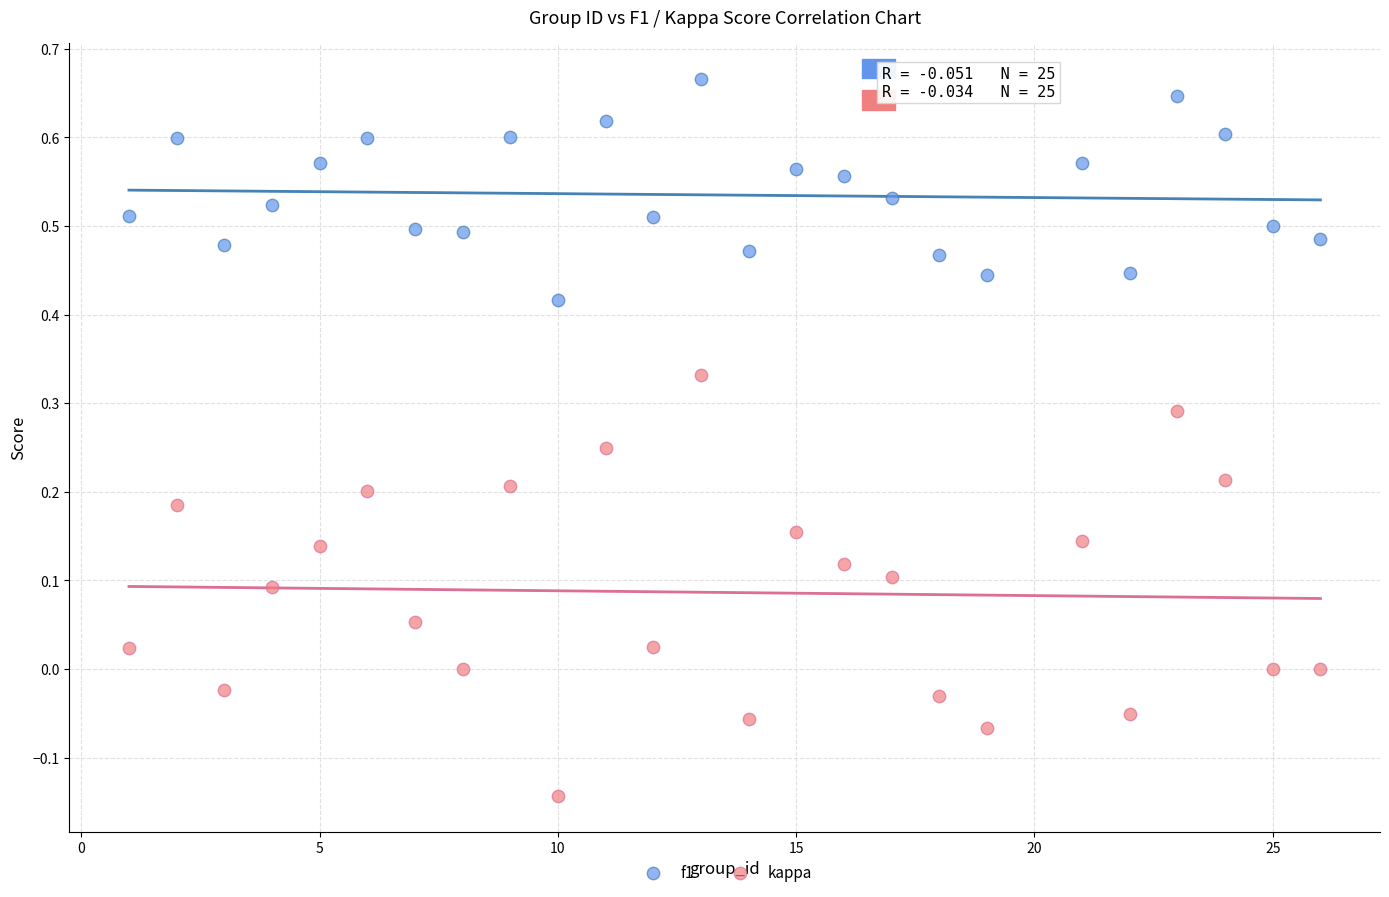

Which series has the largest Y range (max minus min)?

kappa